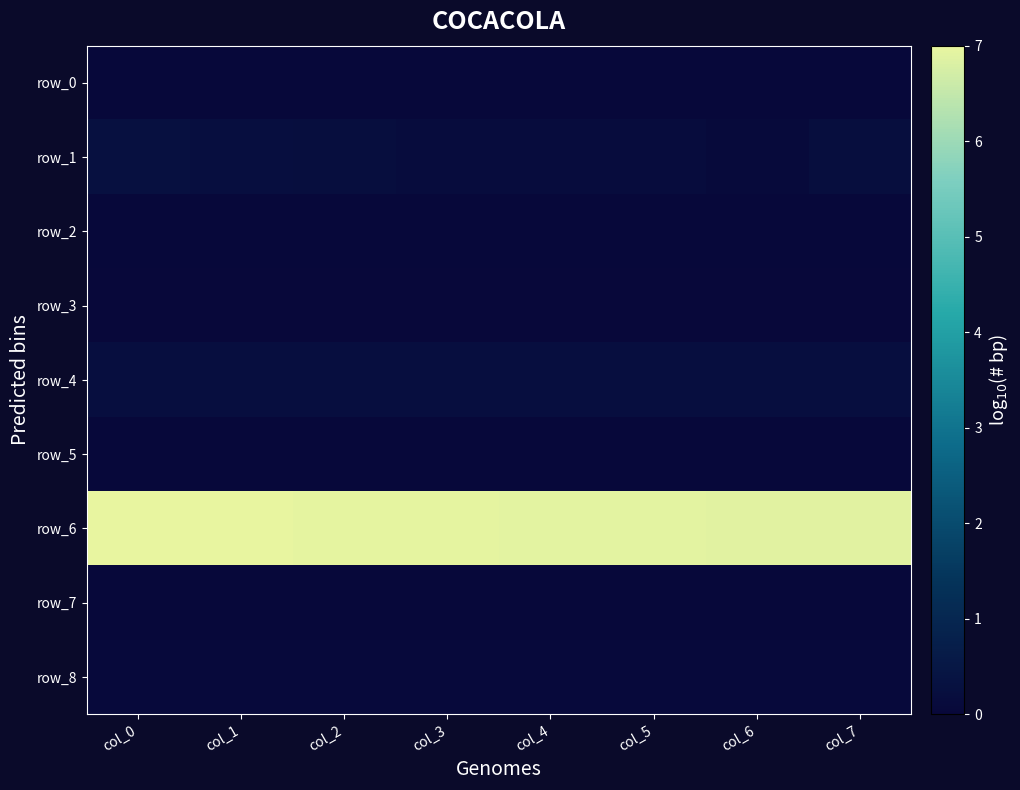

What is the sum of the row_6 values at col_1 and col_2?

13.9